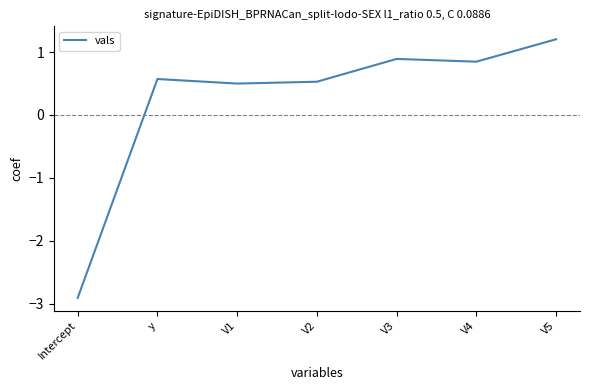

Which label corresponds to the largest value in the chart?

V5